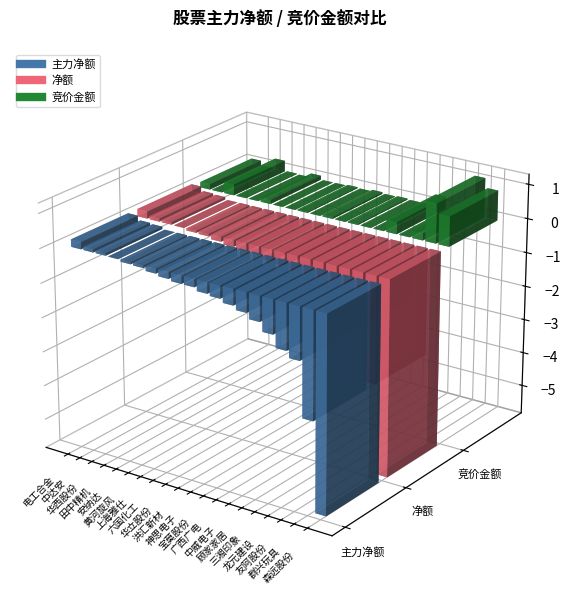

At how many categories does at least one series exceed -13025976?

20